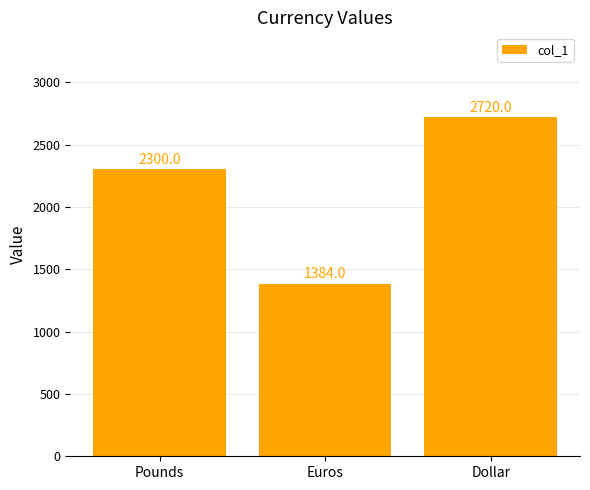

Reading right to left, transcribe all the data shown in this chart.

2720	1384	2300